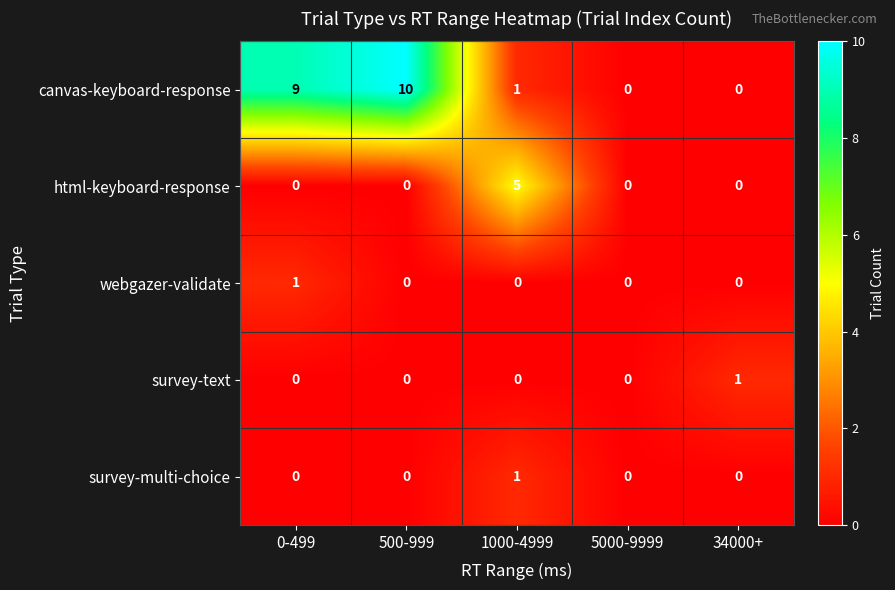

The value of webgazer-validate at 1000-4999 is 1. True or false?

False